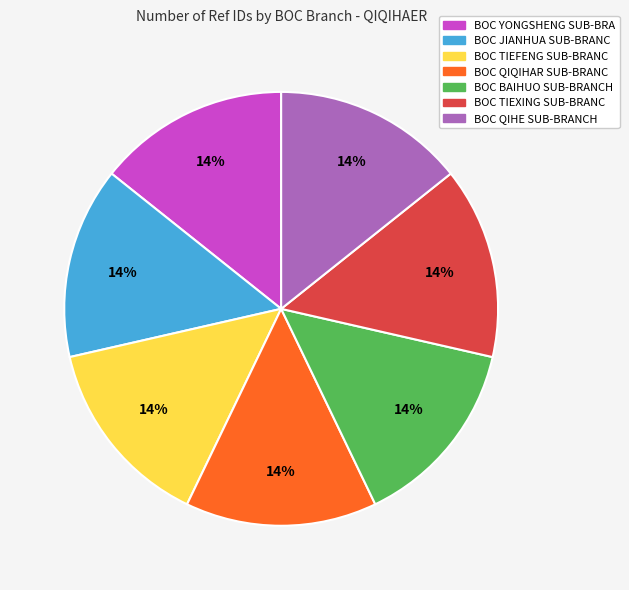

How many segments does this pie chart have?

7